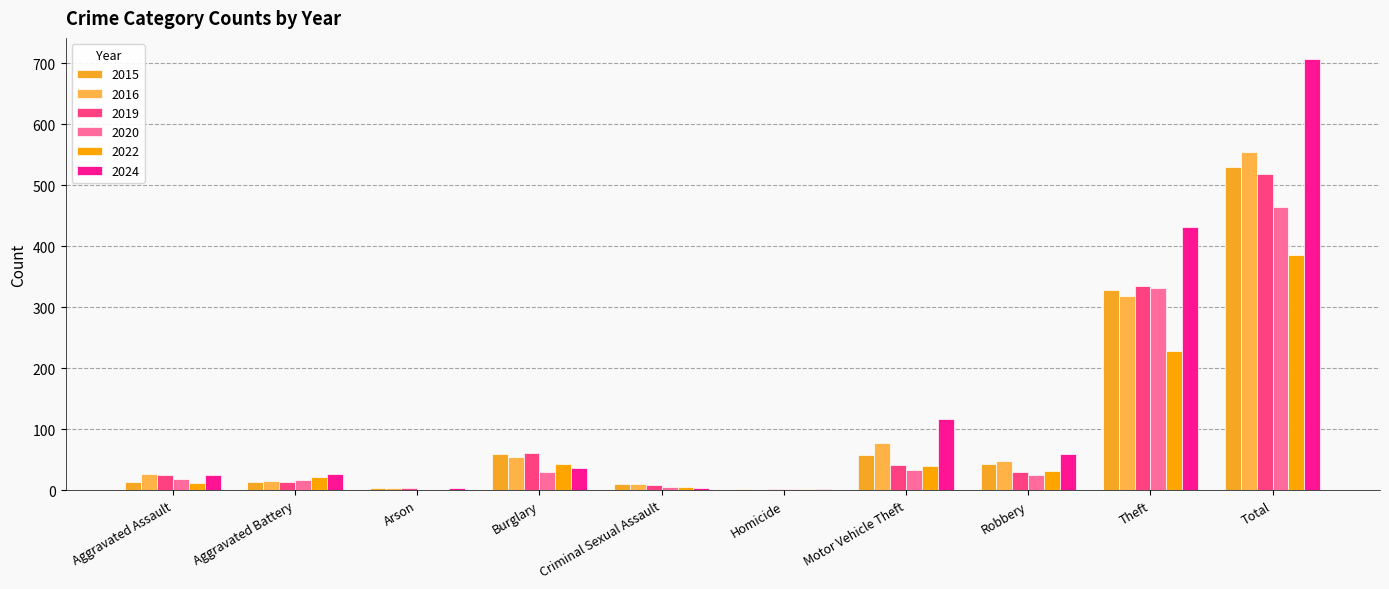

How many categories are shown in the chart?

10